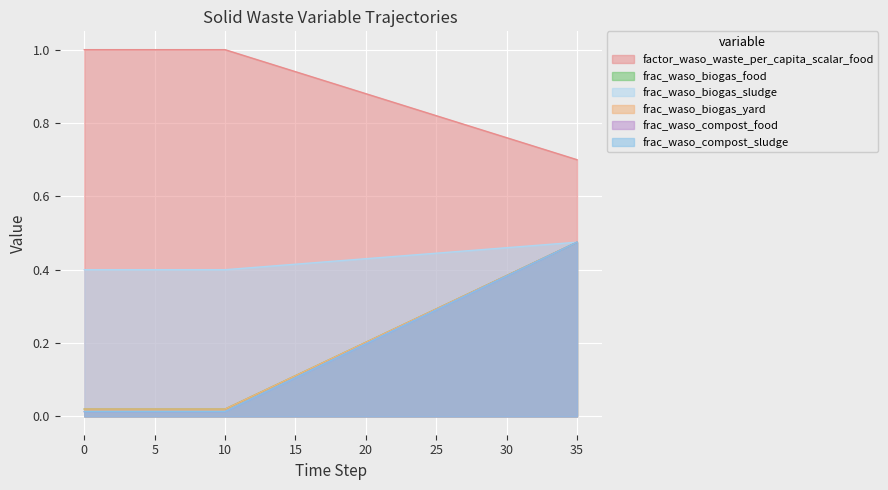

True or false: frac_waso_biogas_food has more than 1 points higher than both neighbors.

False